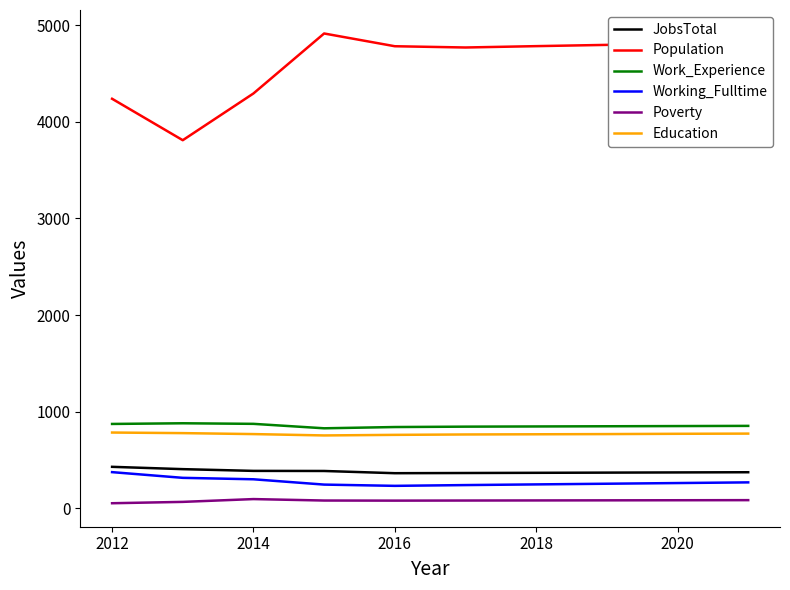

How many lines are shown in the chart?

6